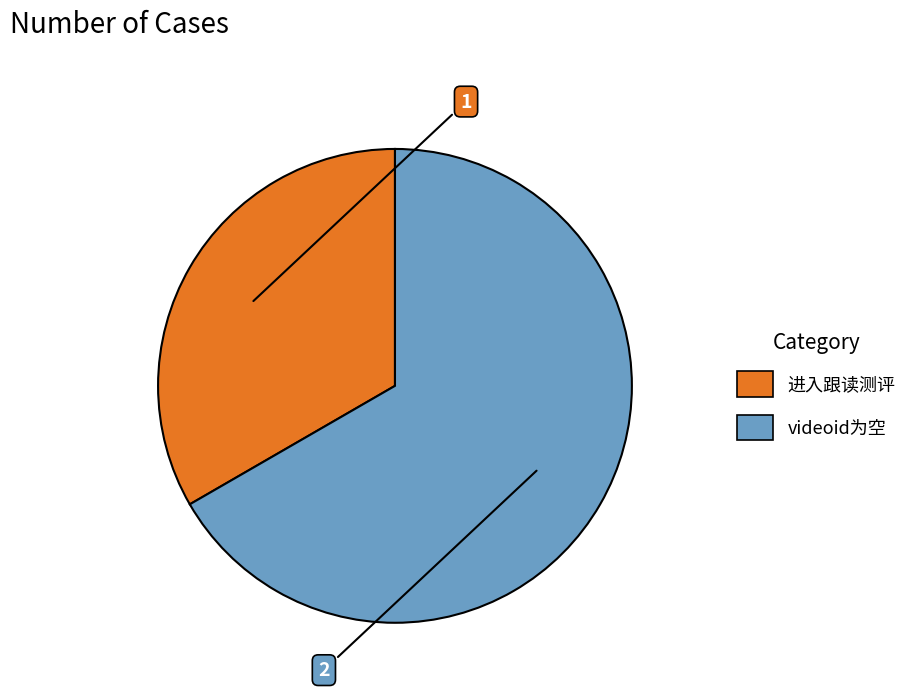

Rank the categories by value from highest to lowest.

videoid为空, 进入跟读测评